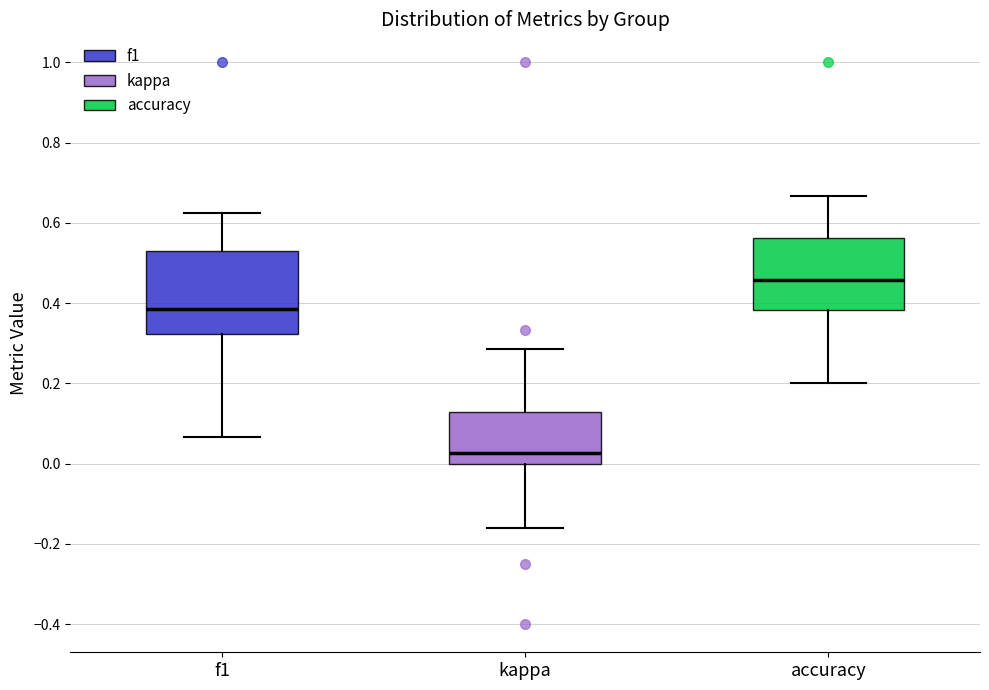

Which box is the tallest, from its lower edge to its upper edge?

f1